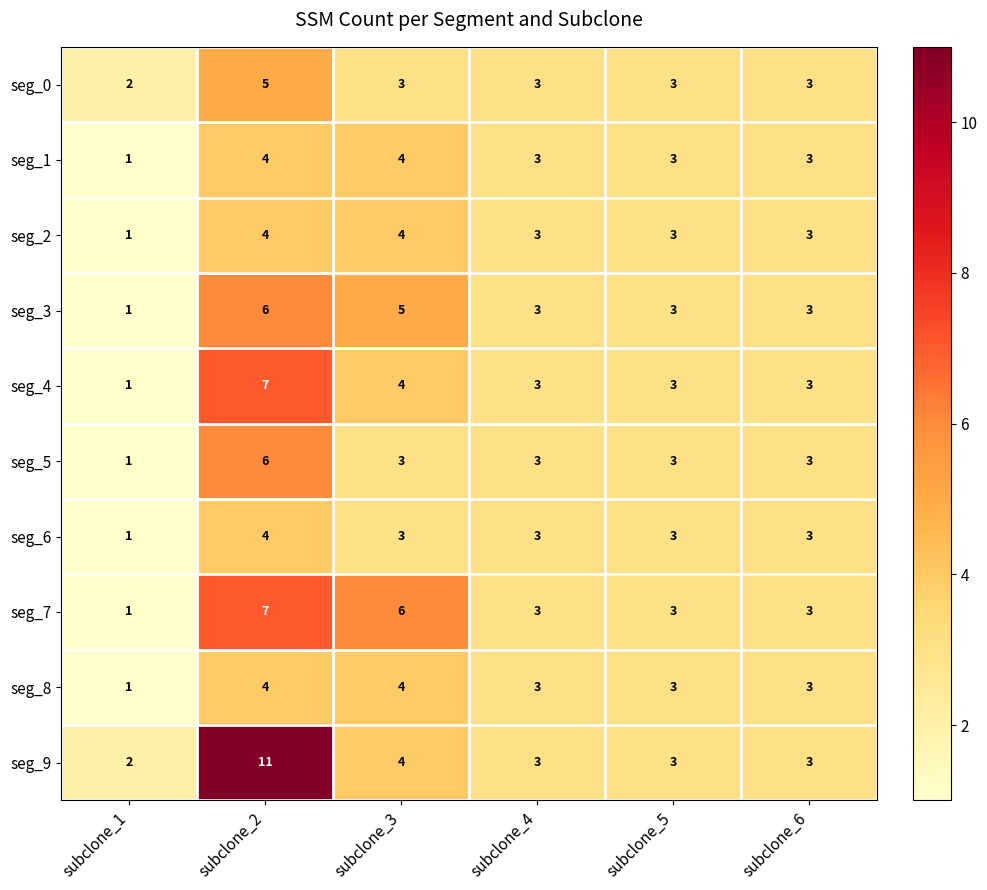

Between subclone_1 and subclone_2, which series saw the biggest shift?

seg_9